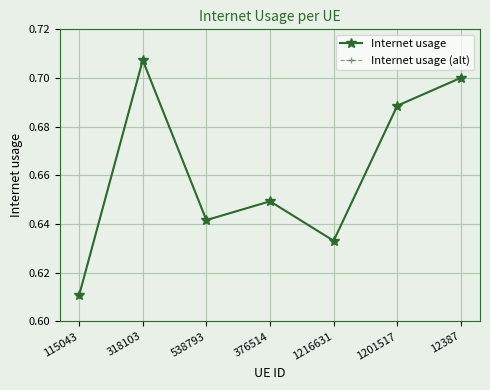

Does the chart have visible grid lines?

Yes